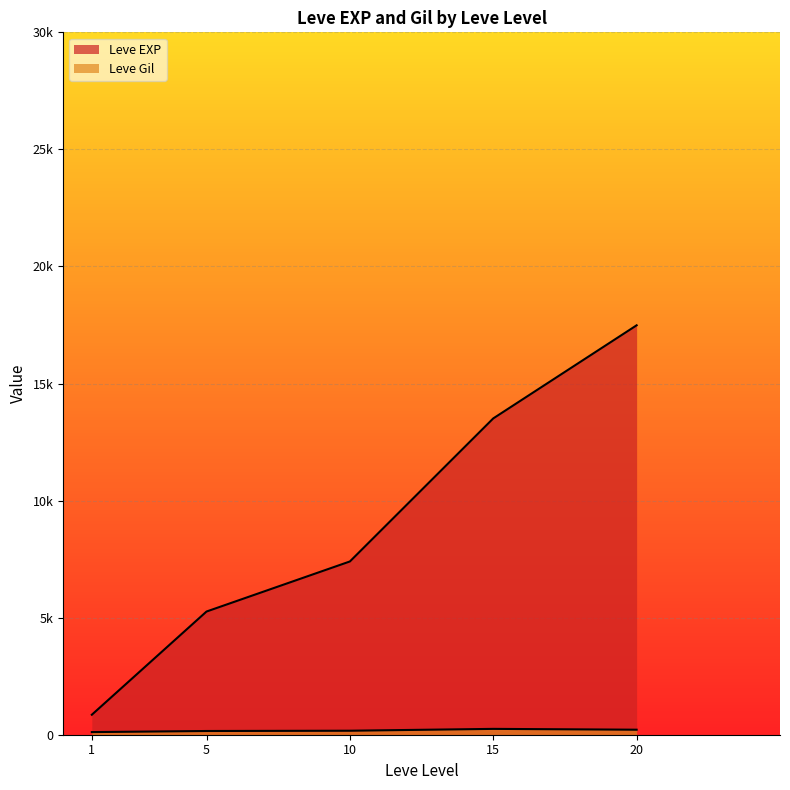

What are all the series names shown in the legend?

Leve EXP, Leve Gil